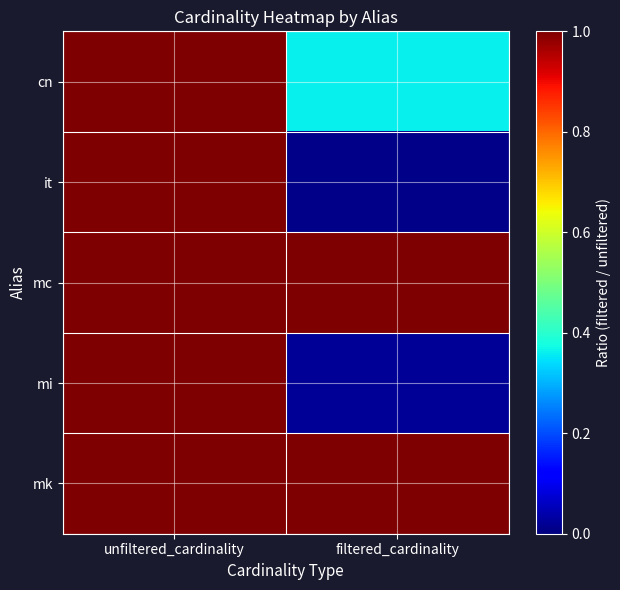

Reading left to right, what are all the values shown in this chart?

cn: unfiltered_cardinality=1.0	filtered_cardinality=0.4
it: unfiltered_cardinality=1.0	filtered_cardinality=0.0
mc: unfiltered_cardinality=1.0	filtered_cardinality=1.0
mi: unfiltered_cardinality=1.0	filtered_cardinality=0.0
mk: unfiltered_cardinality=1.0	filtered_cardinality=1.0